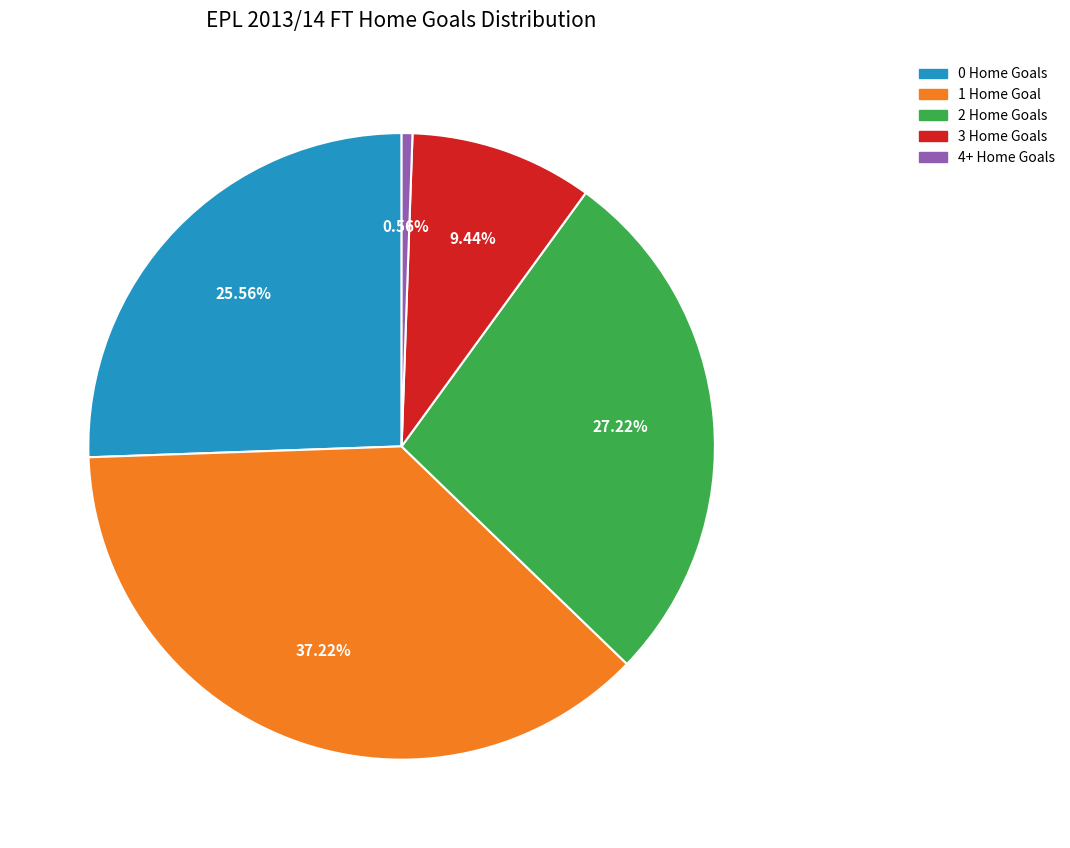

Is there any slice that represents more than half of the pie?

No